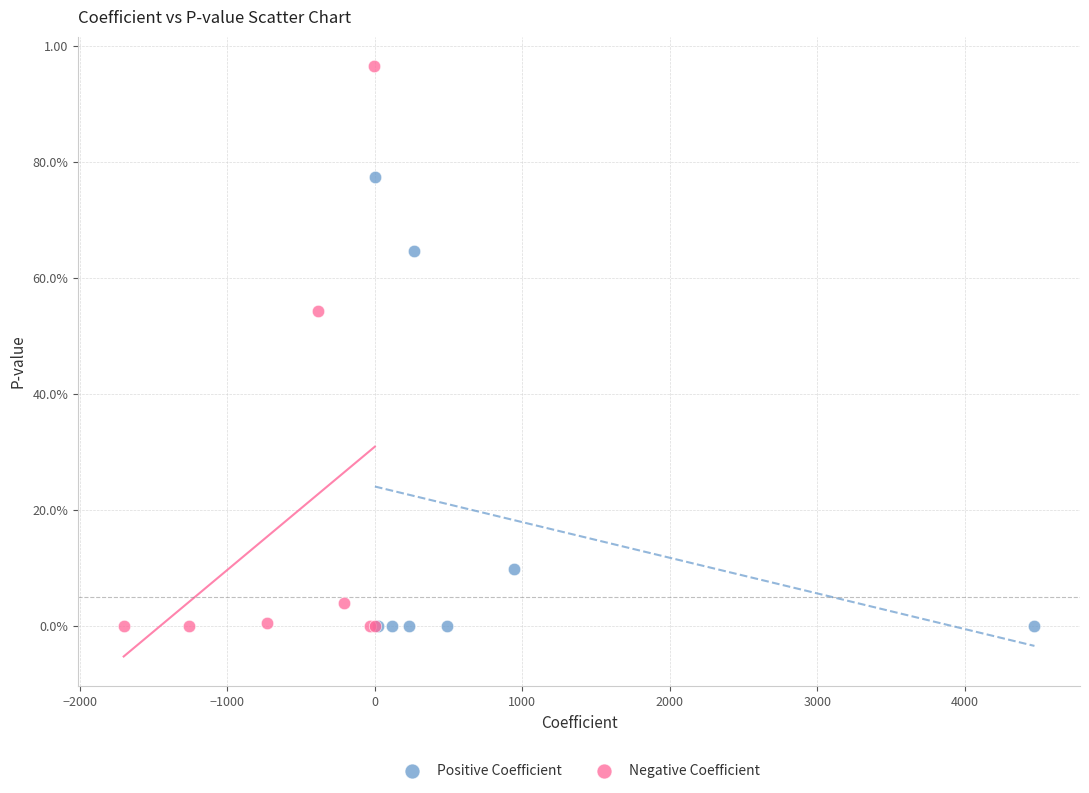

What are all the series names shown in the legend?

Positive Coefficient, Negative Coefficient